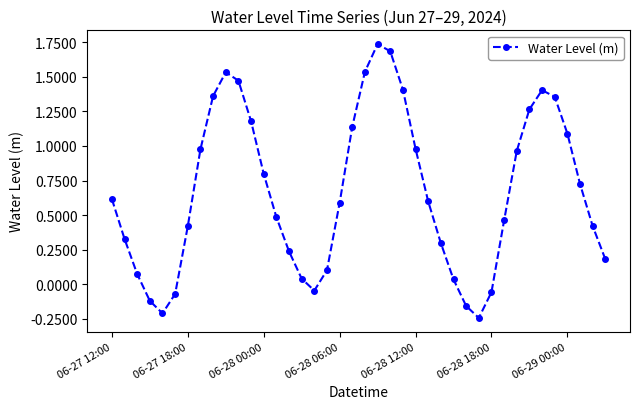

Count the number of categories in the chart.

40